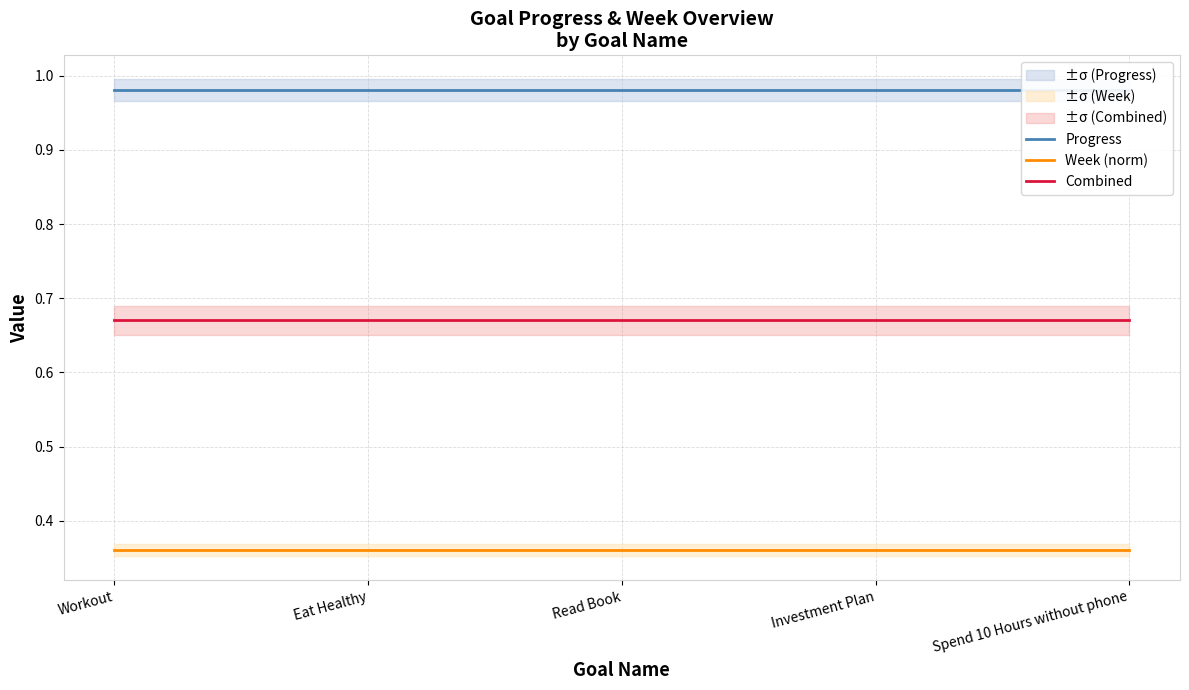

Rank the series at Eat Healthy from highest to lowest value.

Progress, Combined, Week (norm)